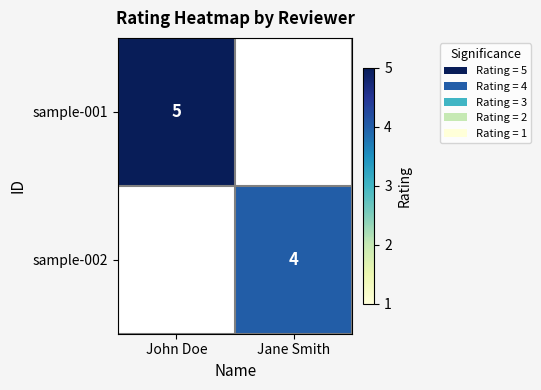

Which has a higher value, John Doe or Jane Smith?

Jane Smith